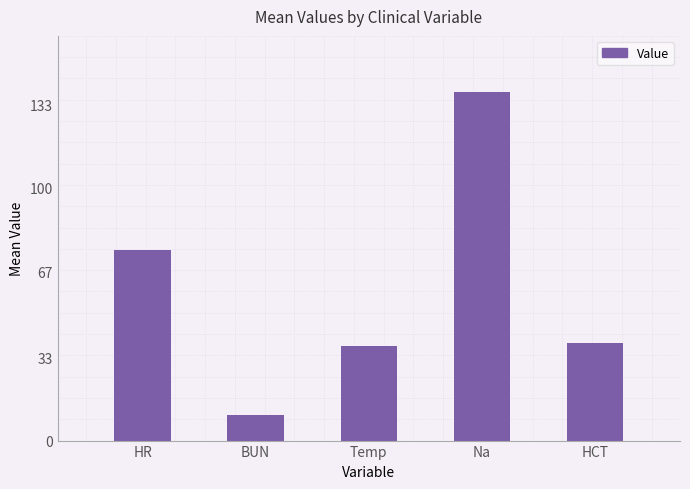

Are the bars horizontal?

No